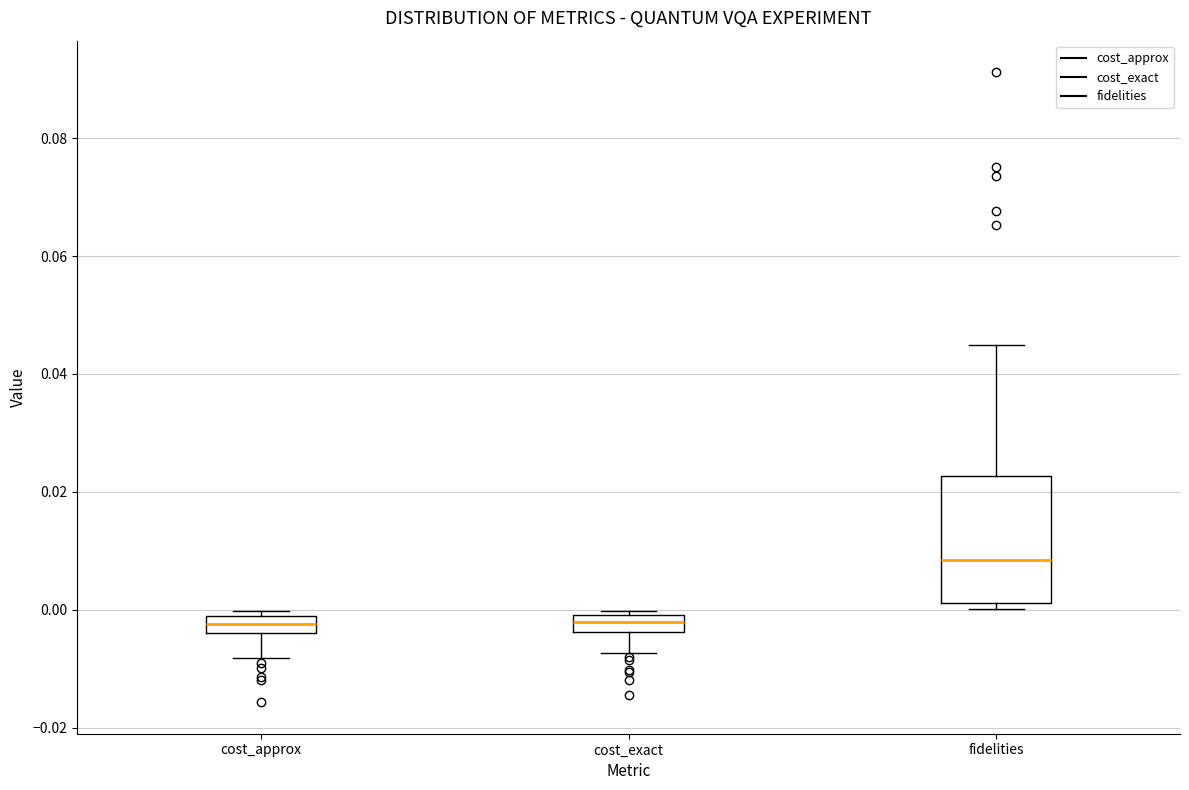

Which box has the highest median line?

fidelities